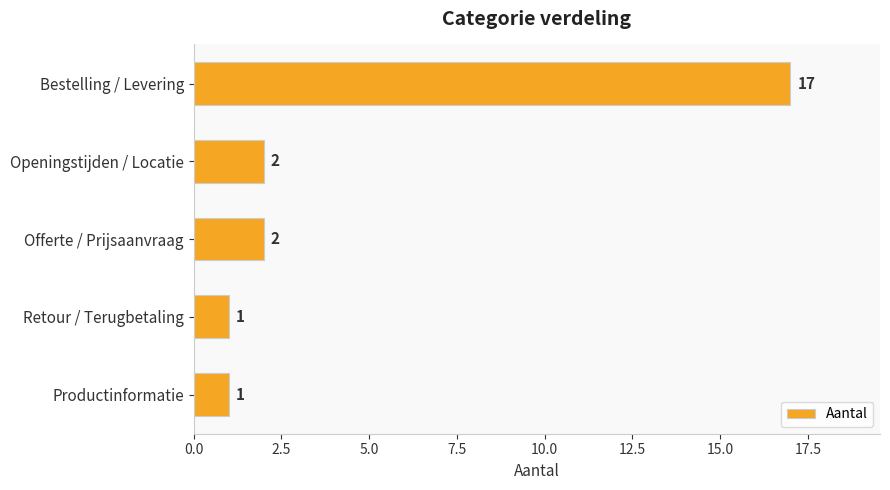

Does the chart contain stacked bars?

No